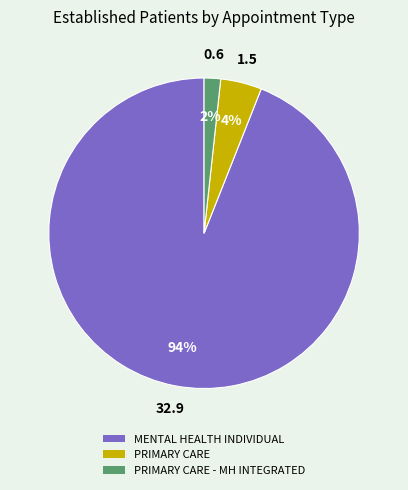

To the nearest percent, what is the difference between the largest and smallest slice percentages?

92%